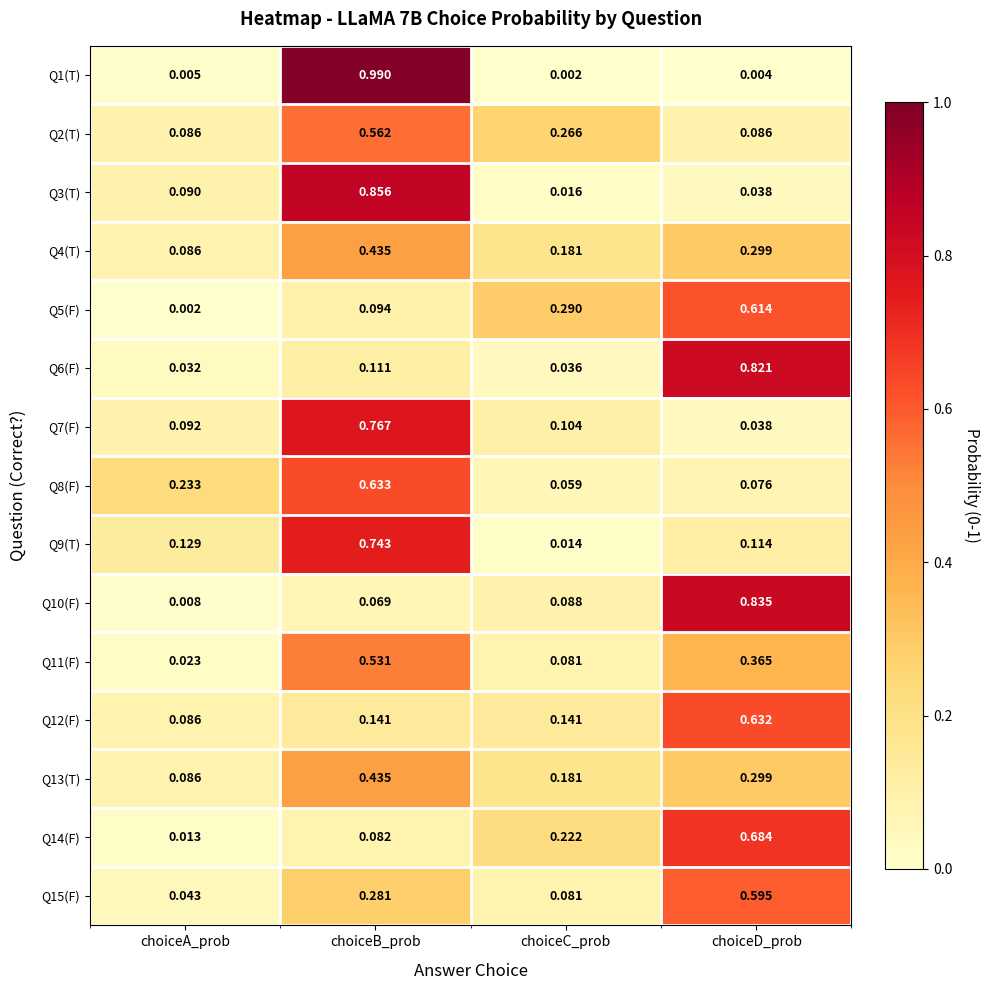

Which series has the widest spread of values?

Q1(T)